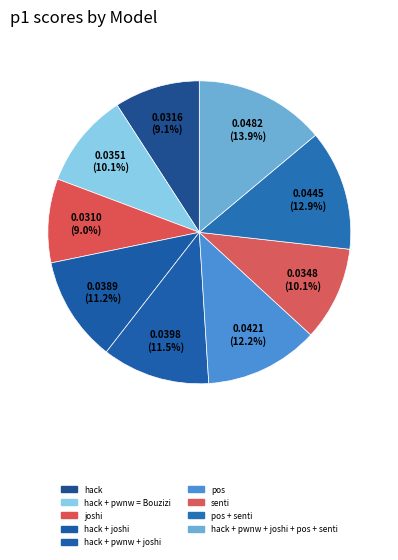

Is it true that hack + joshi is 11% of the pie?

True